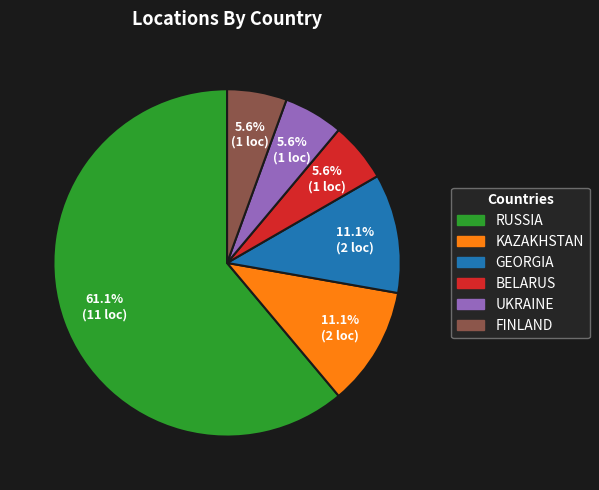

Which slice is the largest?

RUSSIA